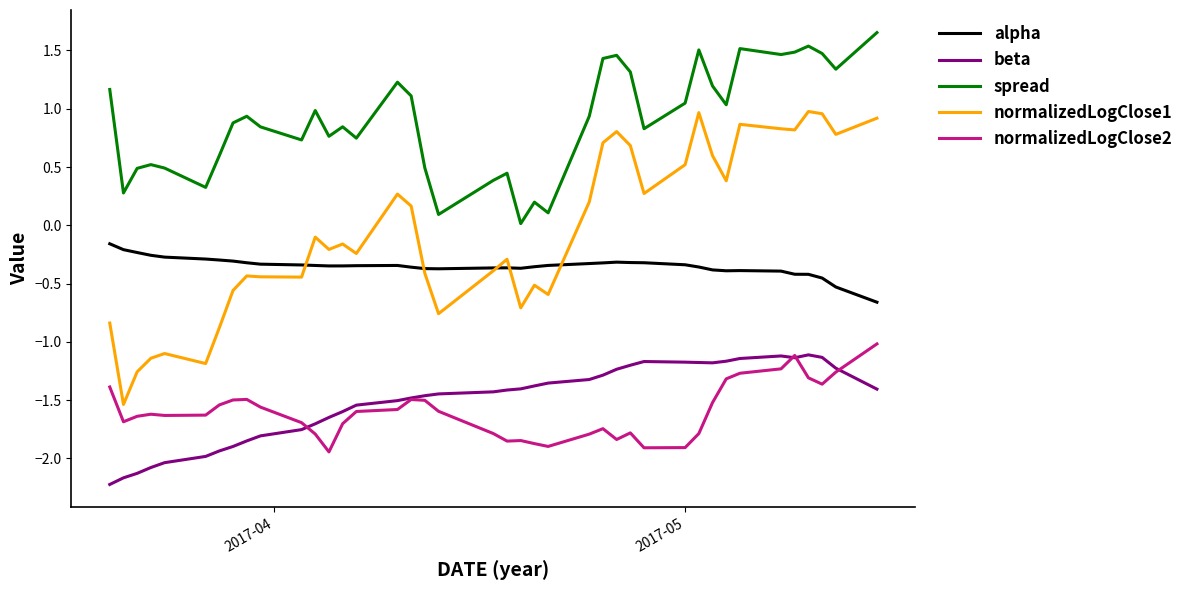

True or false: normalizedLogClose2 and alpha cross at least once.

False